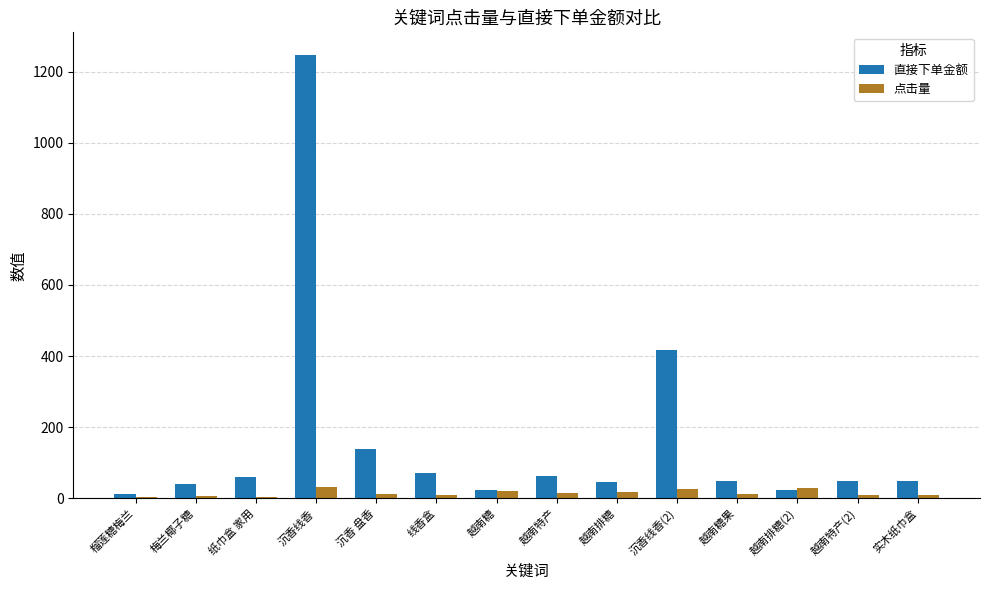

Which series has the largest total across all categories?

直接下单金额